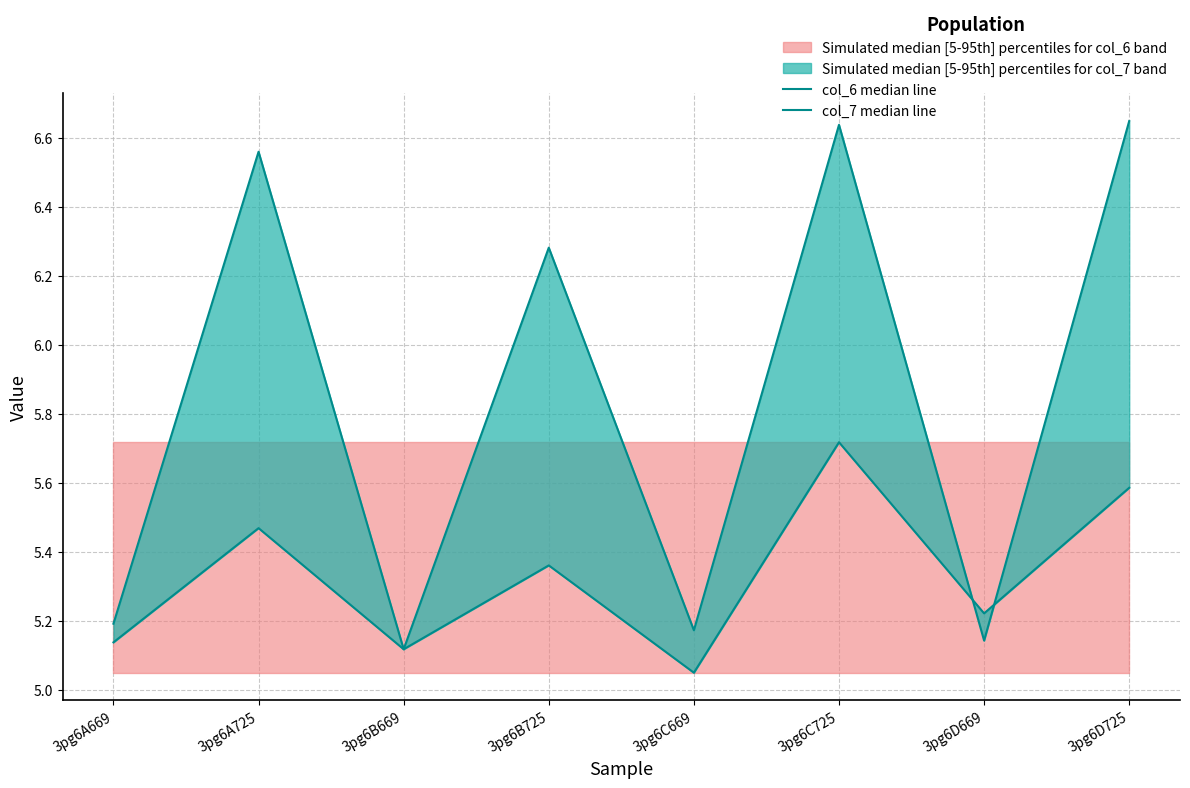

Rank the series by their maximum value, from highest to lowest.

col_7 median line, col_6 median line